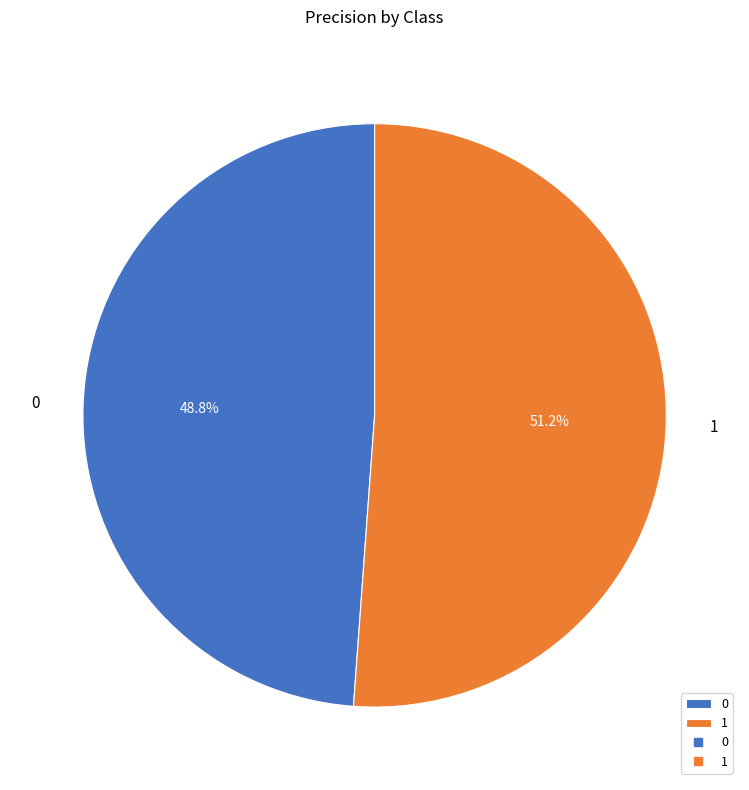

Is it true that 0 is 49% of the pie?

True